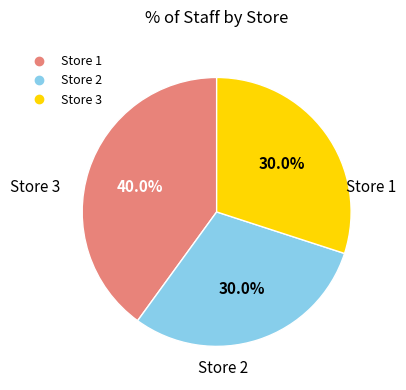

To the nearest percent, what portion does Store 2 represent?

30%